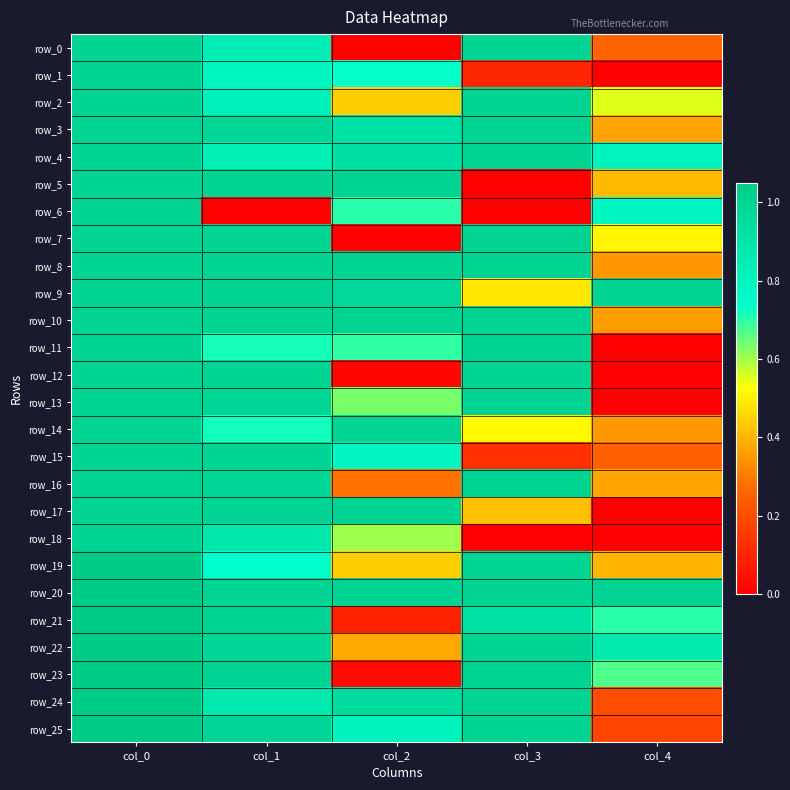

Count the number of categories in the chart.

5